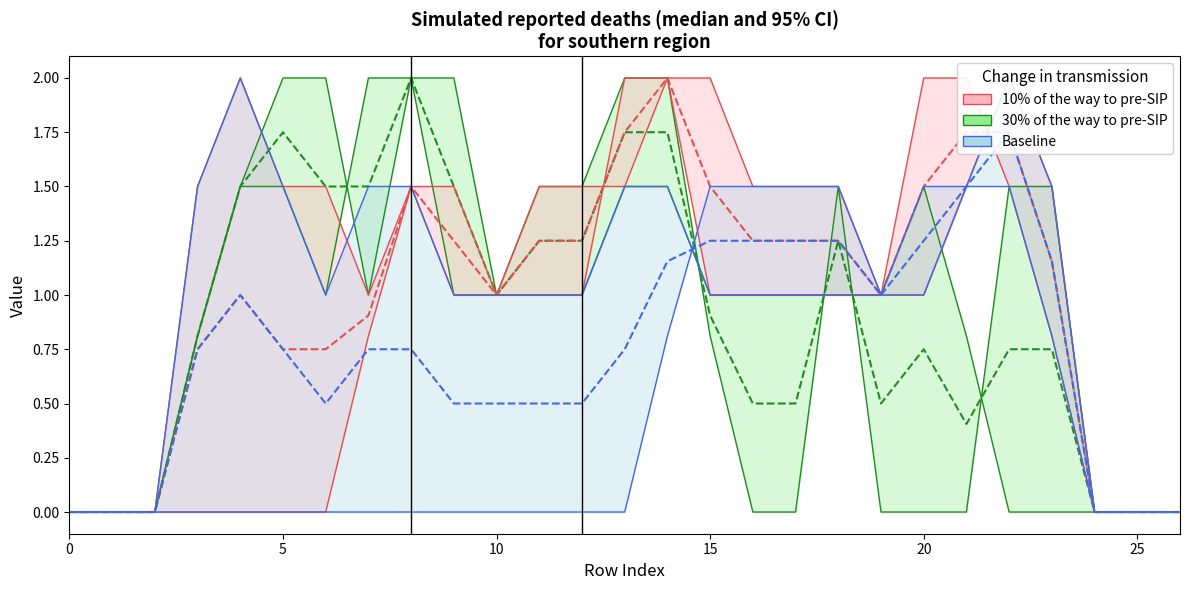

The 10% median series shows 2.0 at 14. True or false?

True